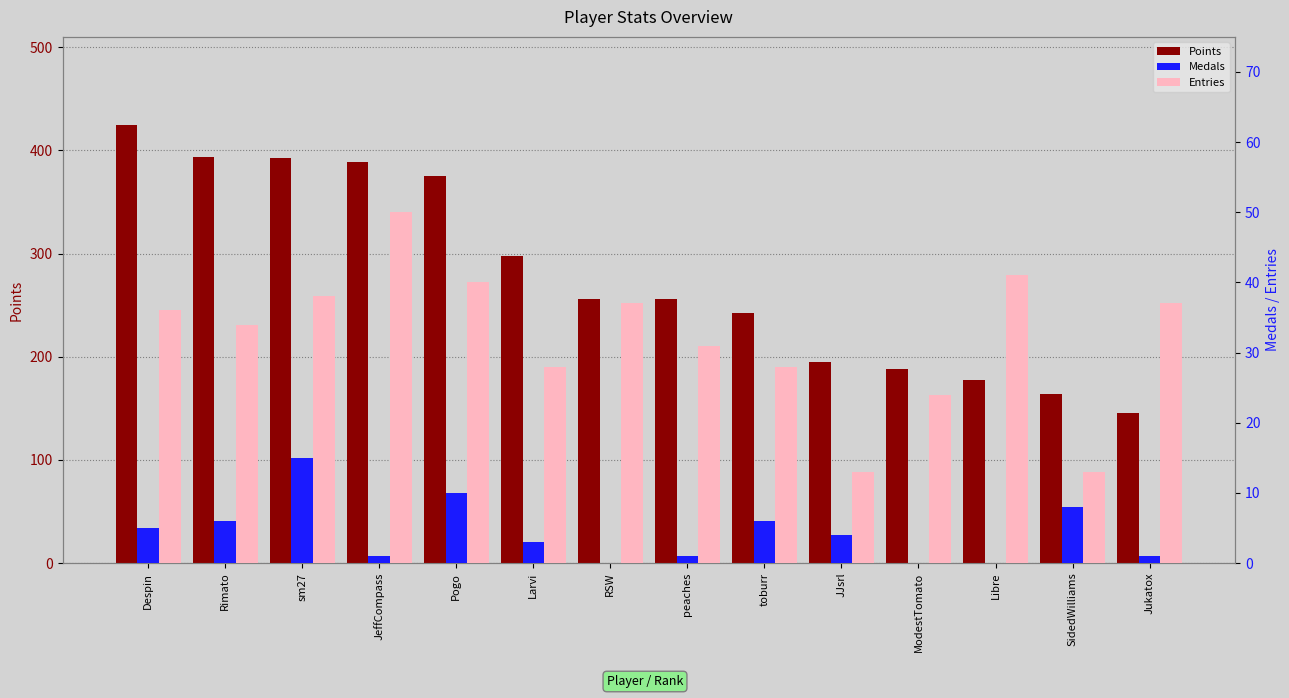

Where does the Entries series first go above 36?

sm27